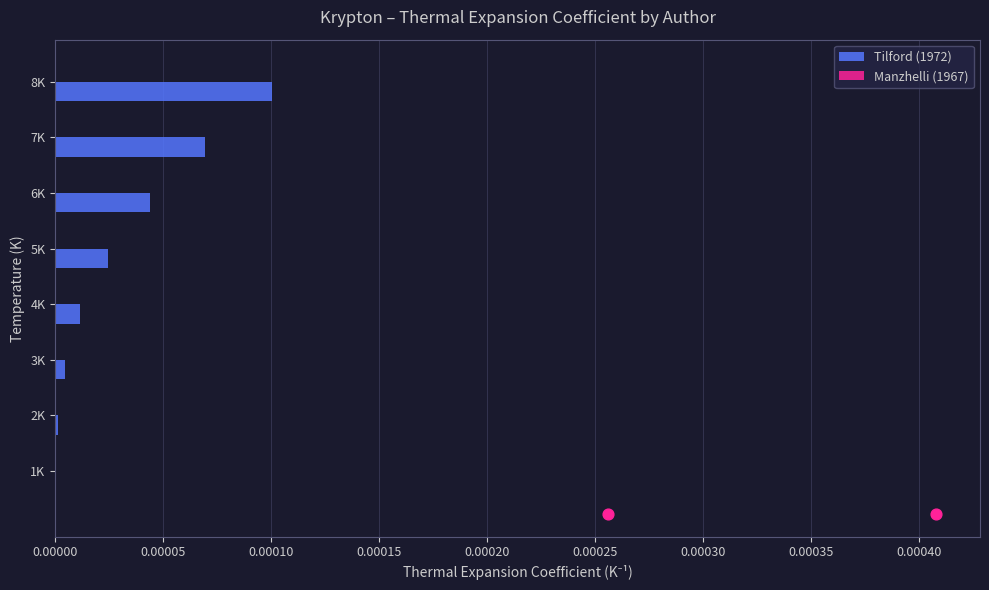

Which series has the largest total across all categories?

Manzhelli (1967)